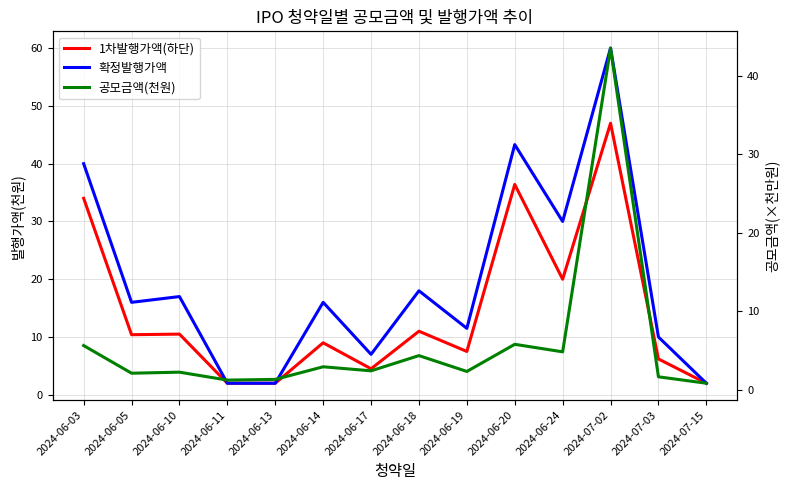

What is the difference between the second highest and second lowest values in the 공모금액(천원) series?

4.6